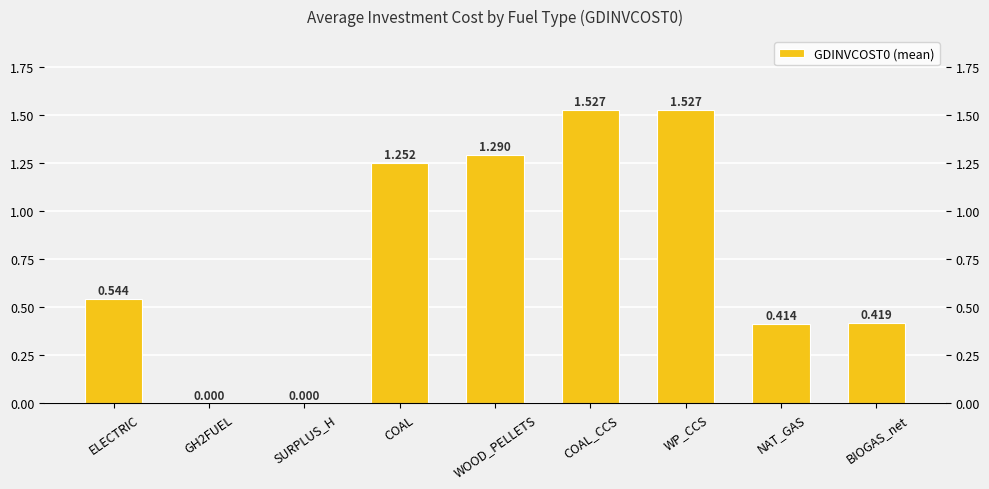

How many categories are shown in the chart?

9